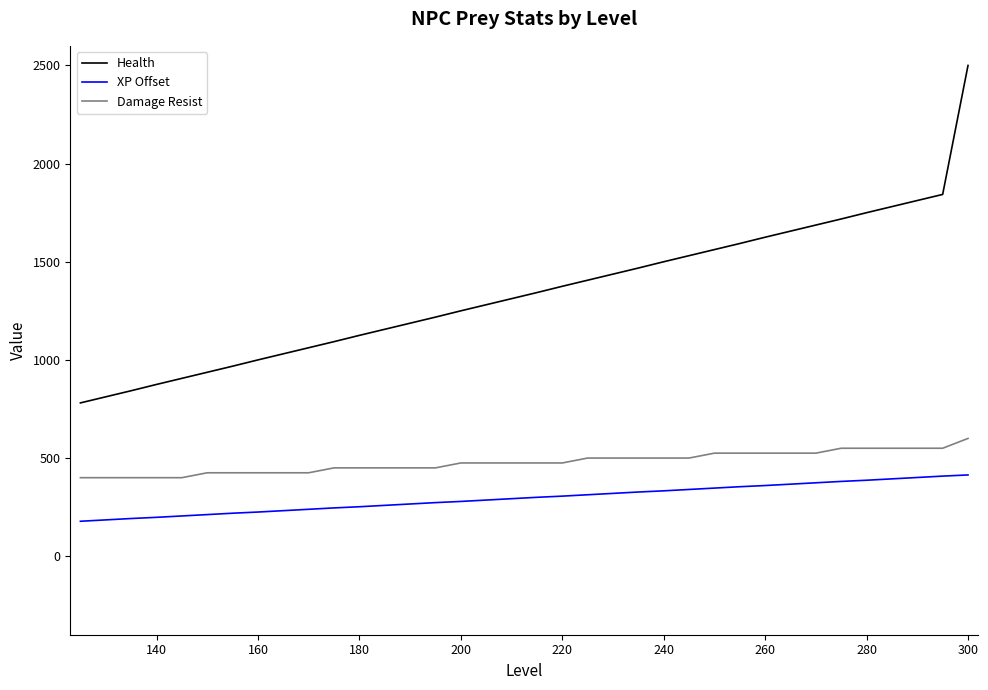

Rank the series by their average value, from lowest to highest.

XP Offset, Damage Resist, Health